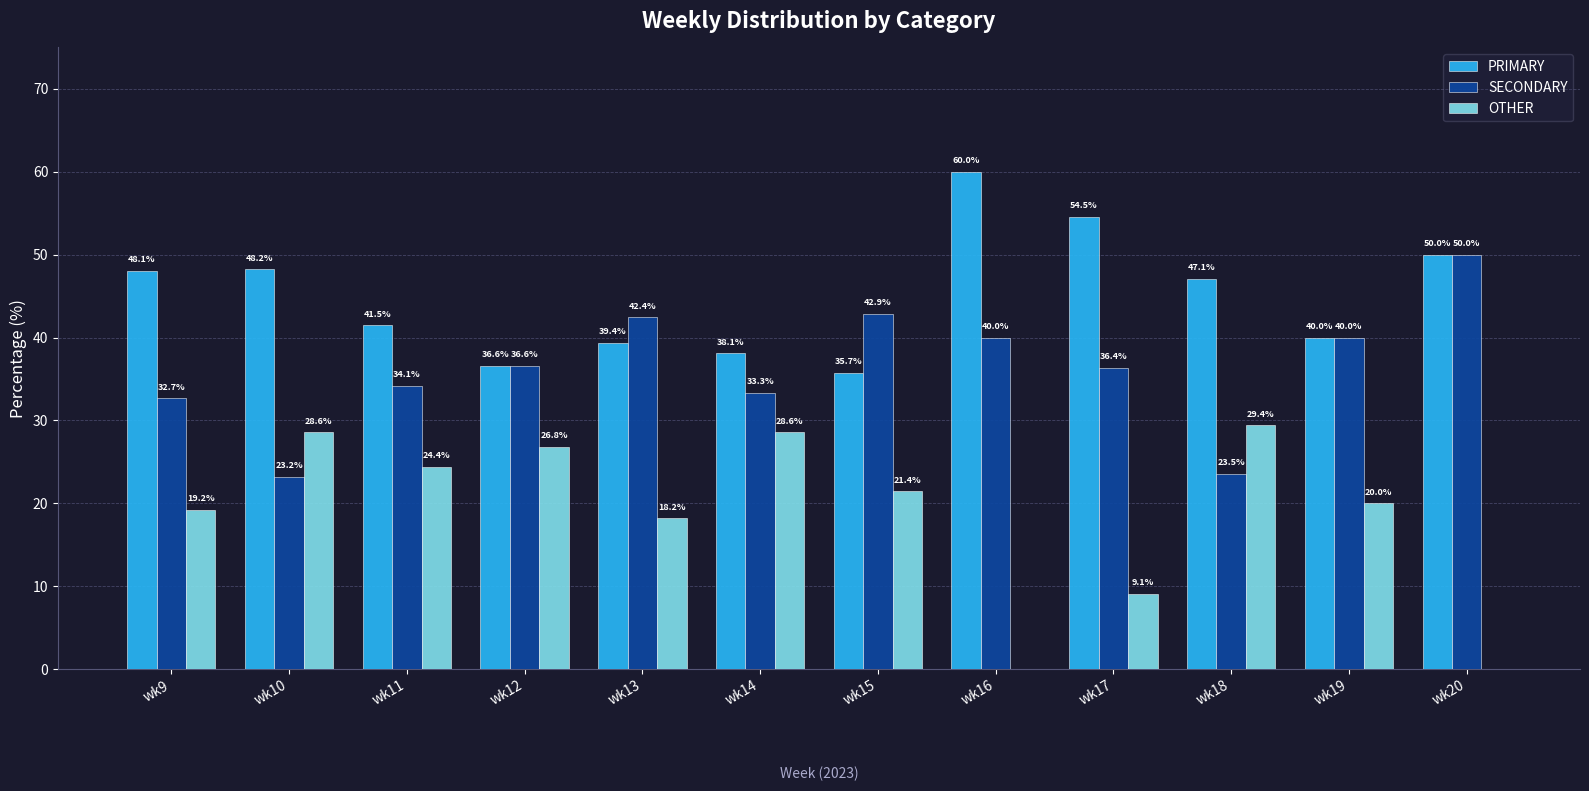

What are all the series names shown in the legend?

PRIMARY, SECONDARY, OTHER